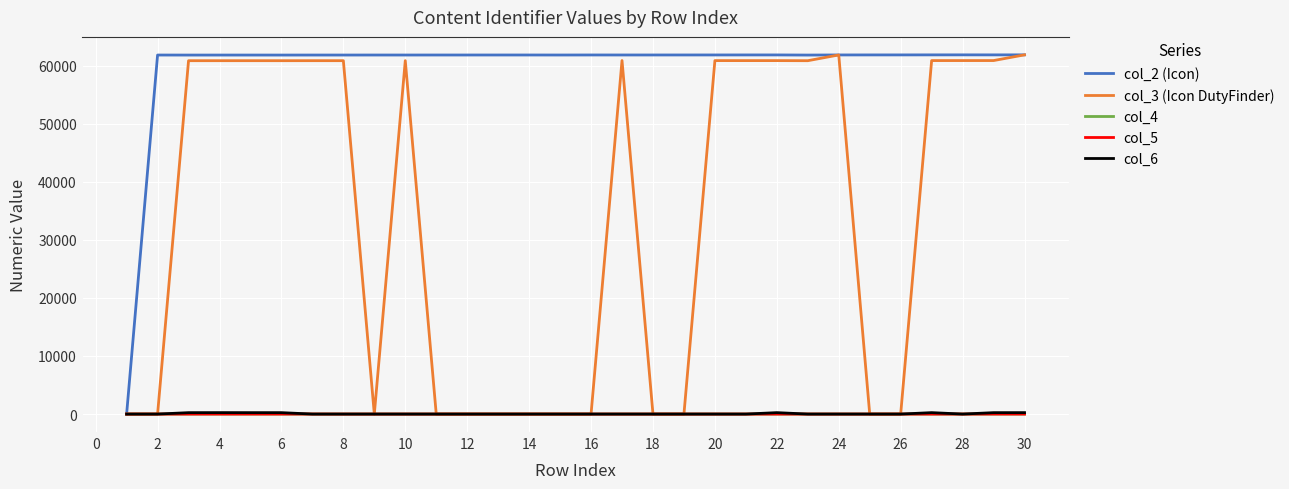

Which series has the largest total across all categories?

col_2 (Icon)